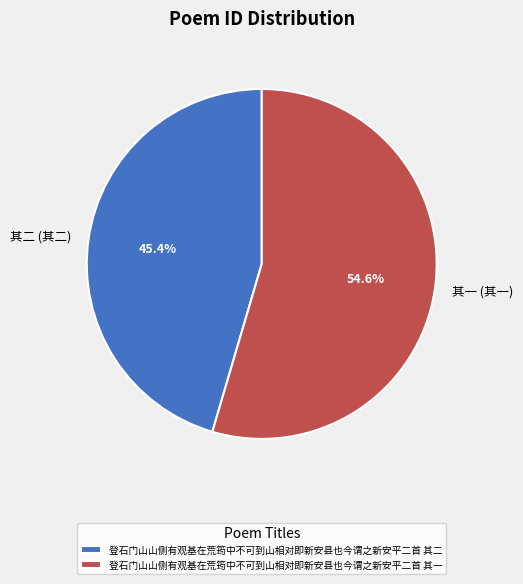

To the nearest percent, what is the difference between the largest and smallest slice percentages?

9%